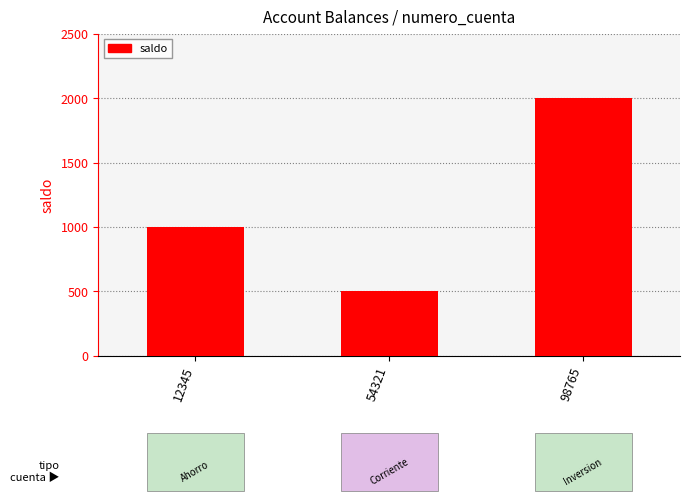

Reading left to right, transcribe all the data shown in this chart.

12345=1000	54321=500	98765=2000